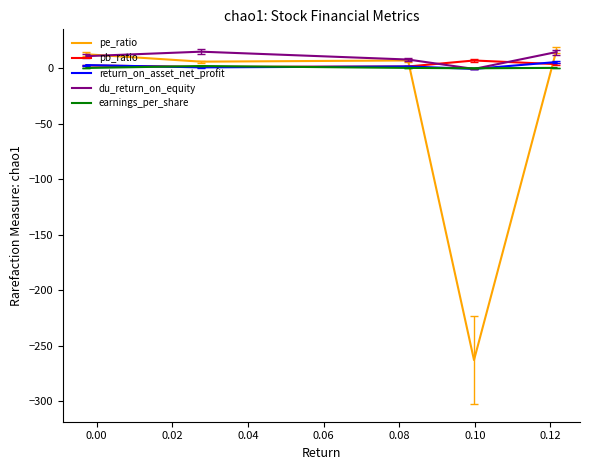

Which series has the widest spread of values?

pe_ratio